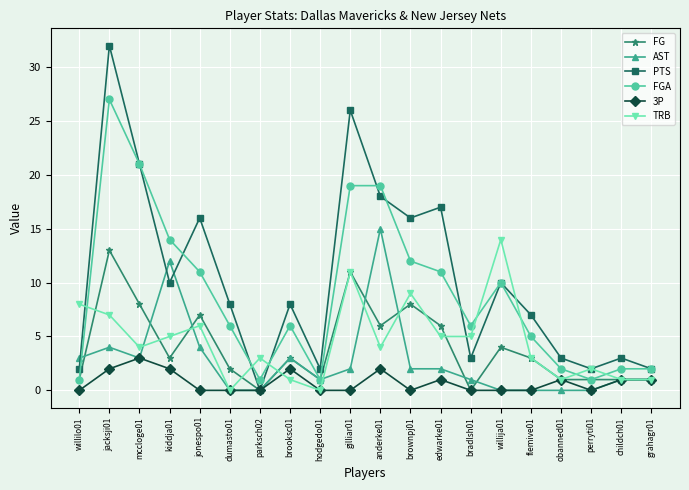

List the series in order of their peak value, highest first.

PTS, FGA, AST, TRB, FG, 3P